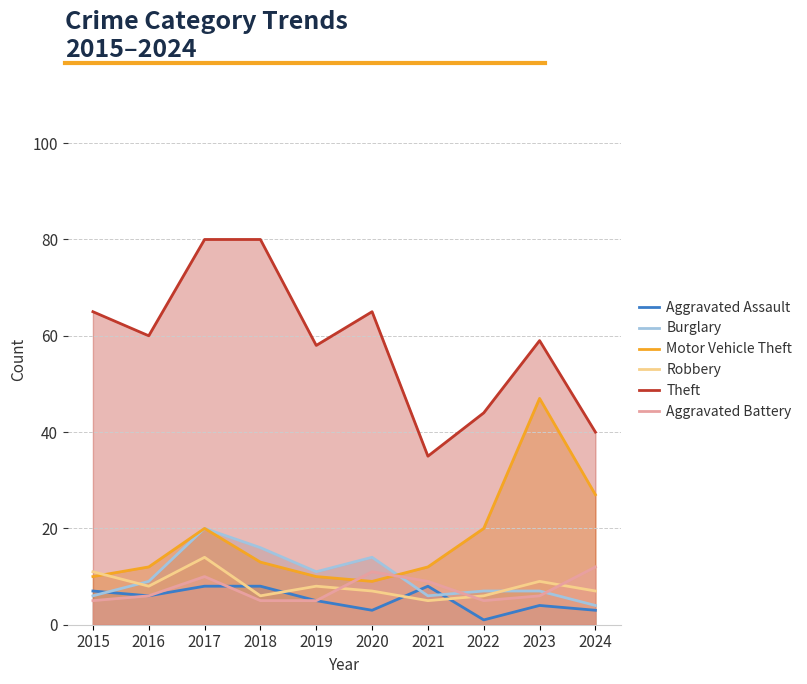

What is the average value of the Motor Vehicle Theft series?

18